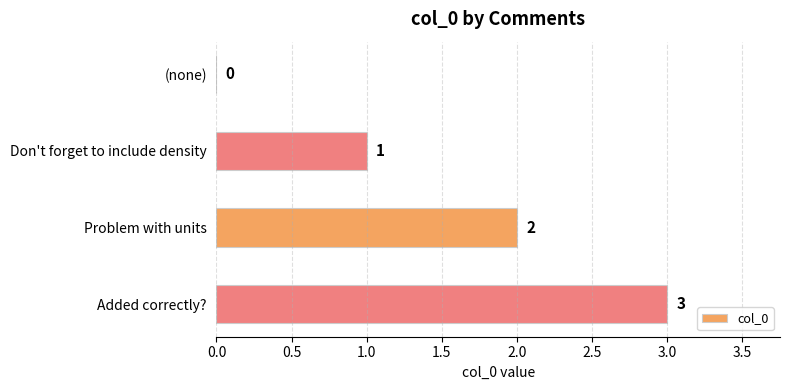

What is the sum of the values at Added correctly? and Problem with units?

5